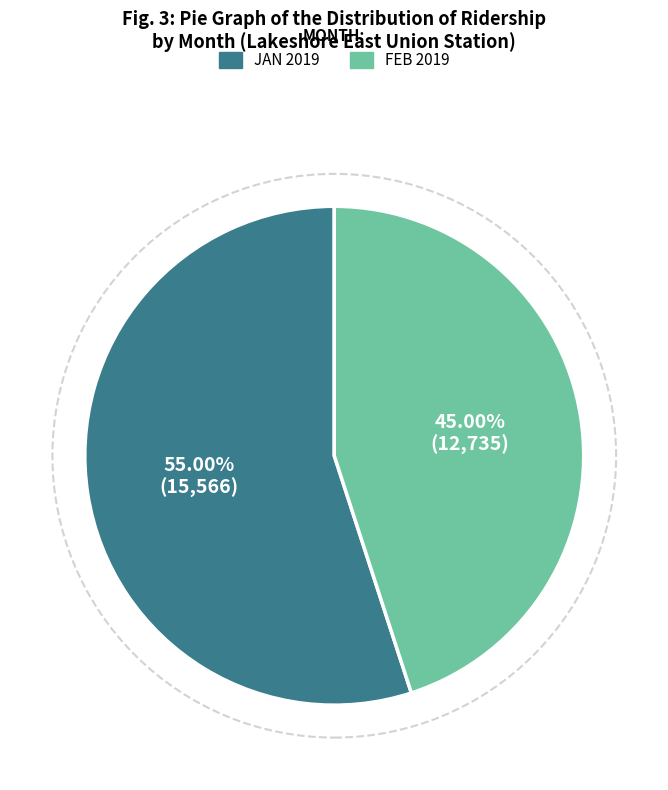

Does any single category account for the majority?

Yes